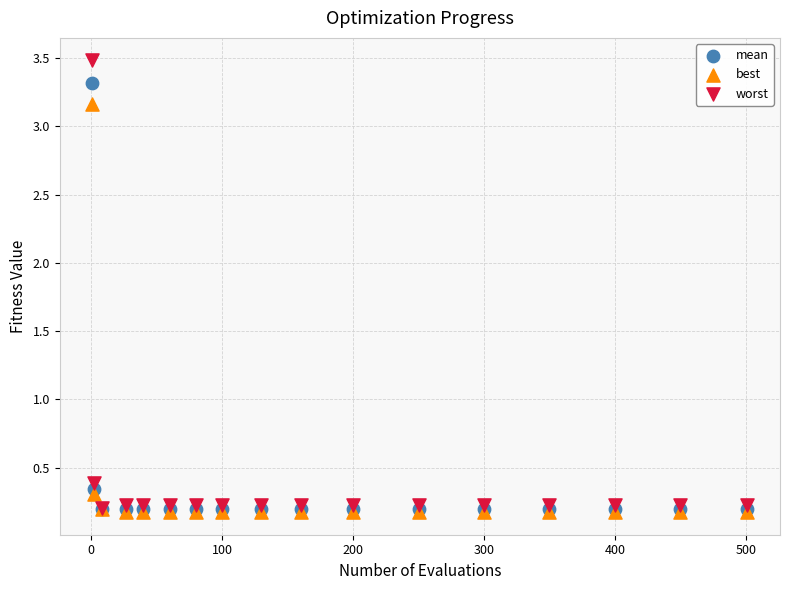

In the worst series, what Y value is closest to 1?

0.4